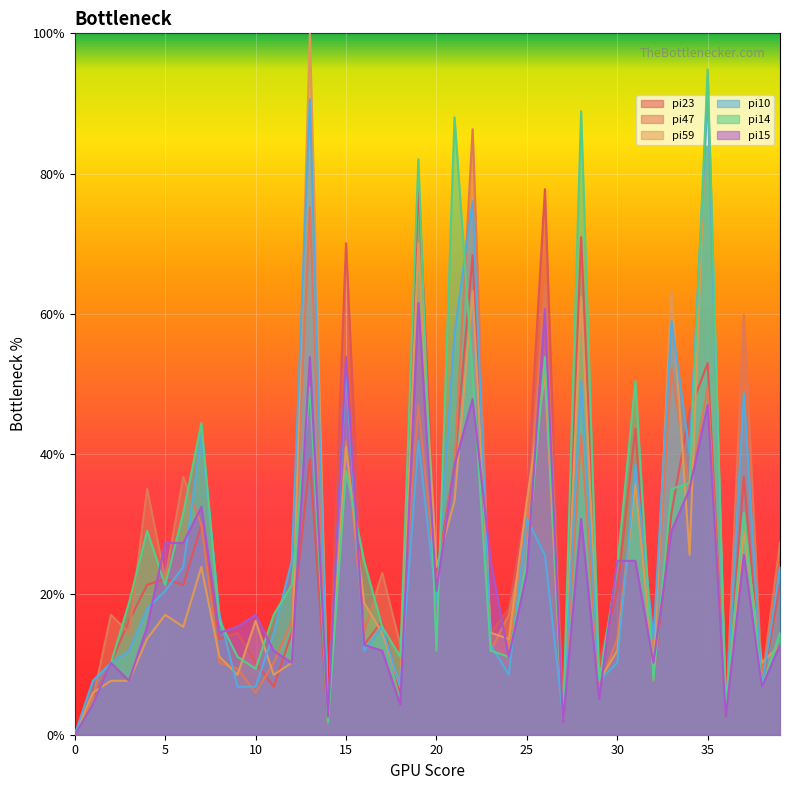

How many values in pi15 are above zero?

39